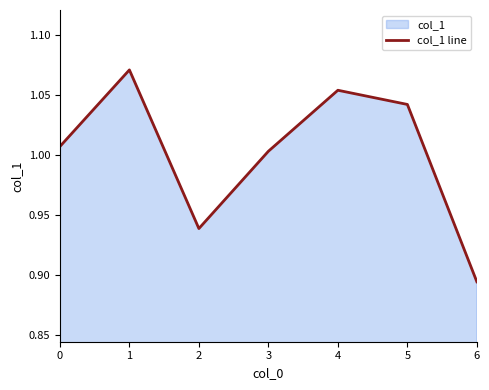

Reading right to left, extract all data points from this chart.

6=0.9	5=1.0	4=1.1	3=1.0	2=0.9	1=1.1	0=1.0